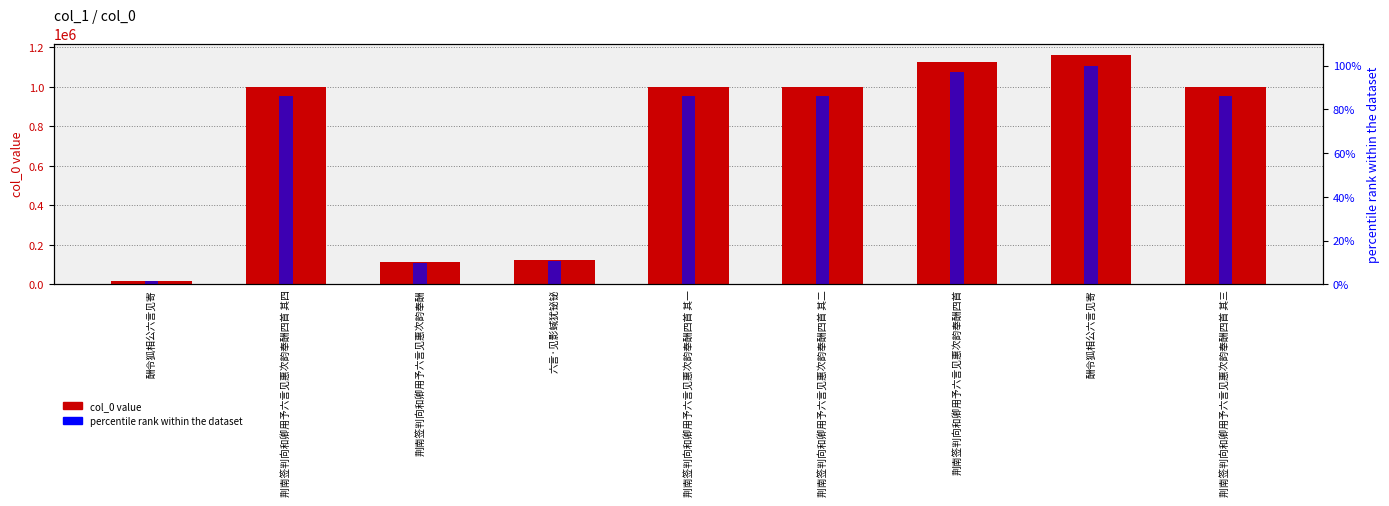

At 荆南签判向和卿用予六言见惠次韵奉酬四首 其二, list the series in order from smallest to largest.

percentile rank, col_0